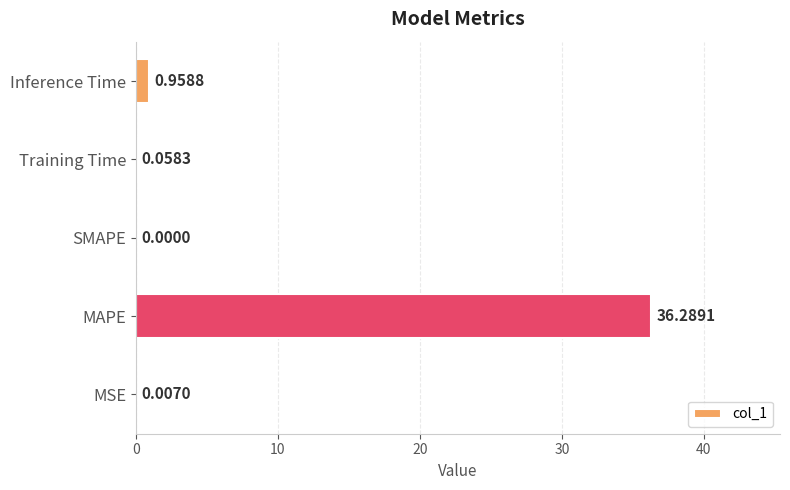

At which label is the value closest to 18?

Inference Time